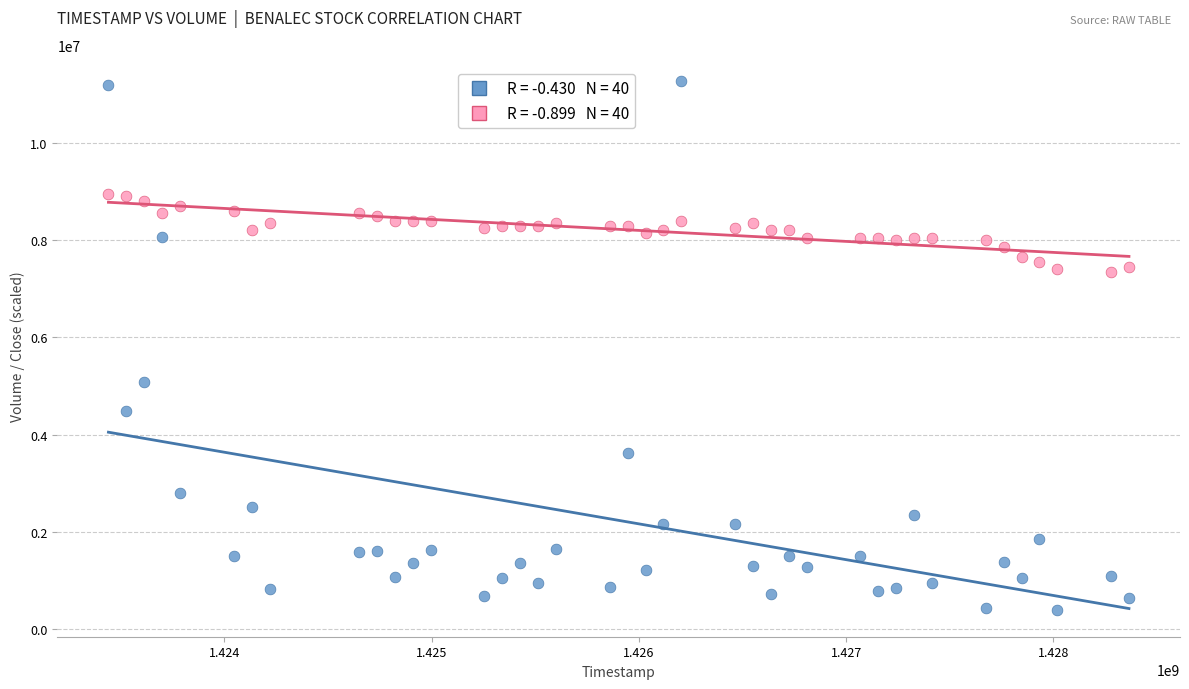

Across all series, what Y value is closest to 5827800?

5081900.0